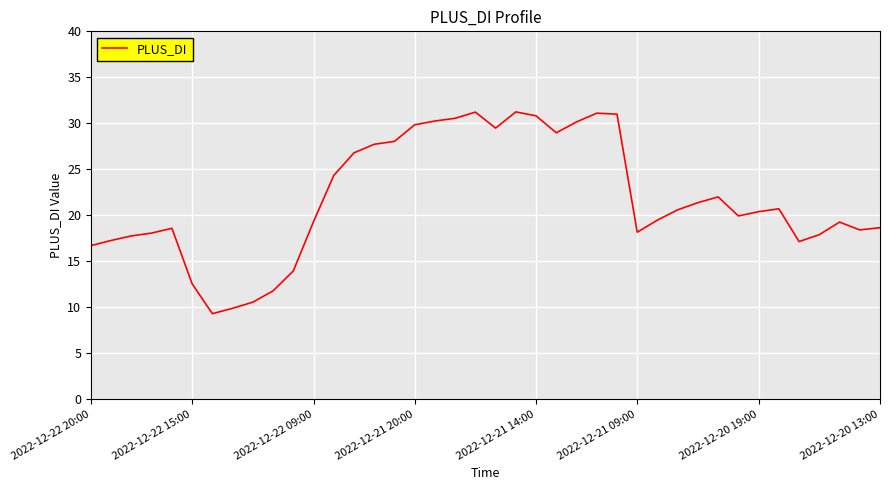

What is the maximum value shown in the chart?

31.2